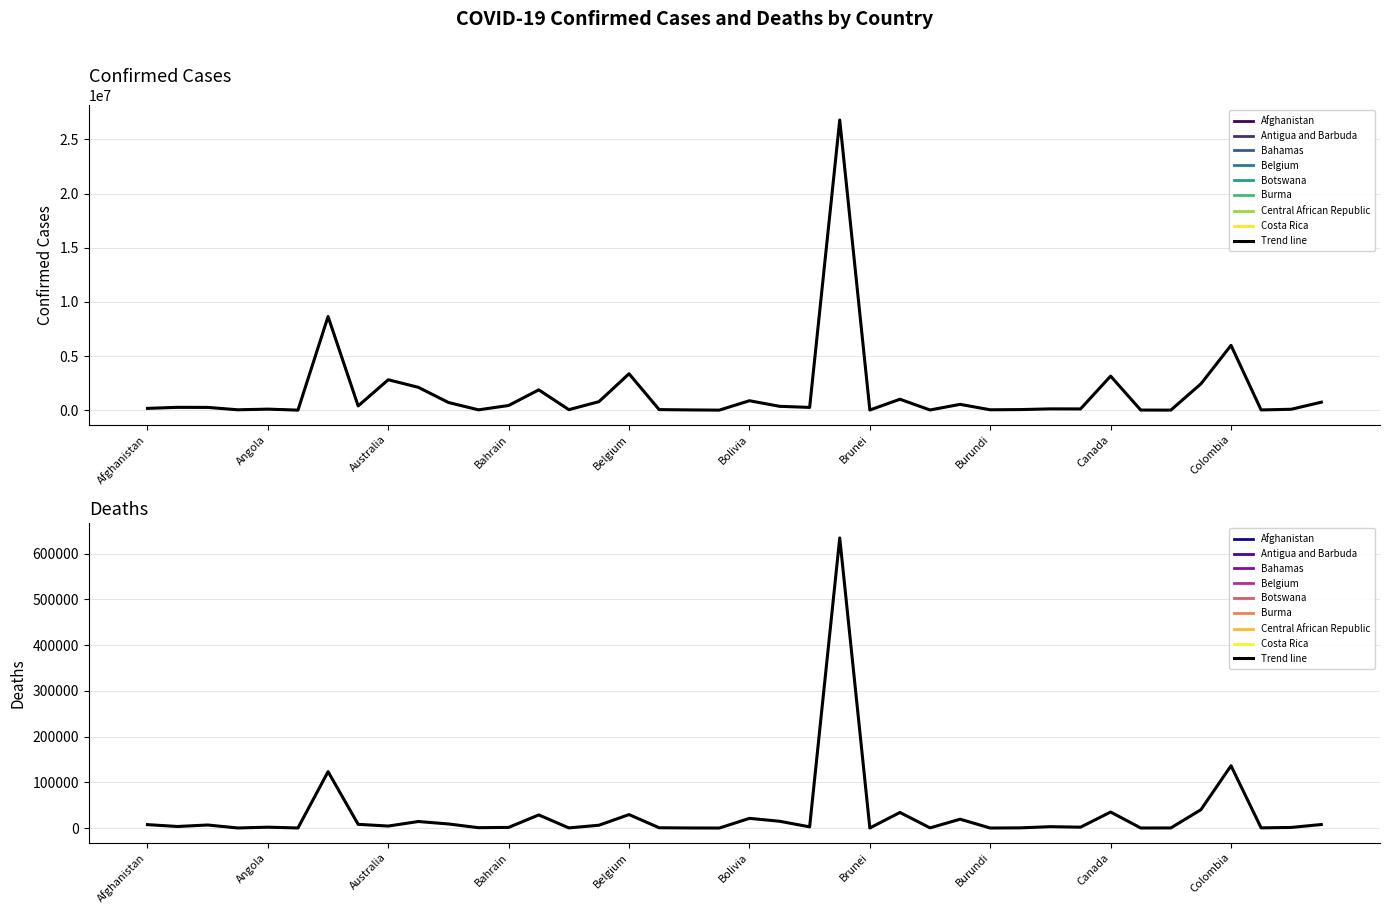

Which category has the lowest value in the Confirmed series?

Bhutan